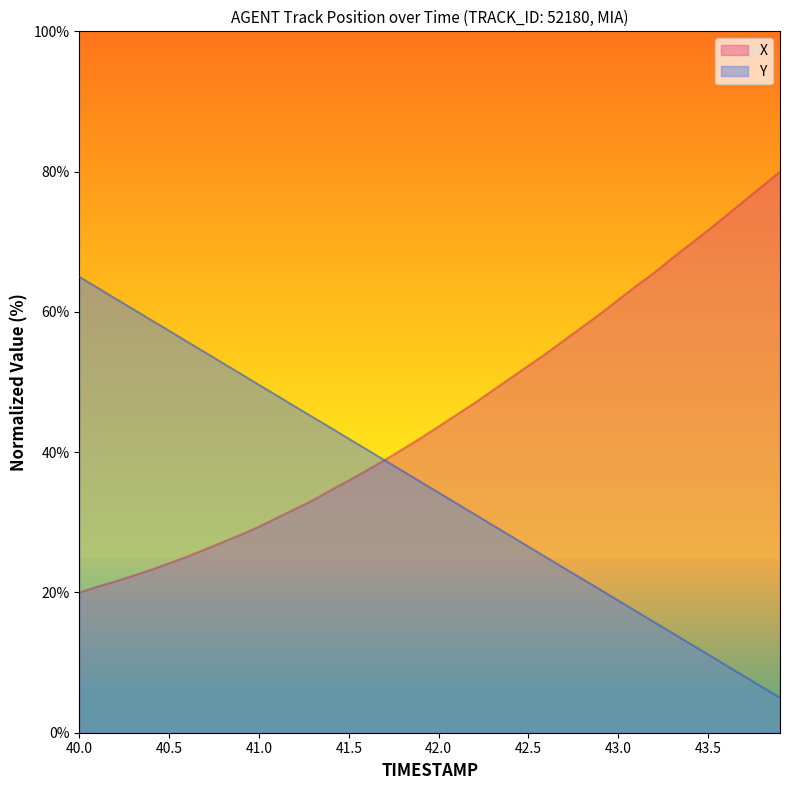

Which series has the largest total across all categories?

X